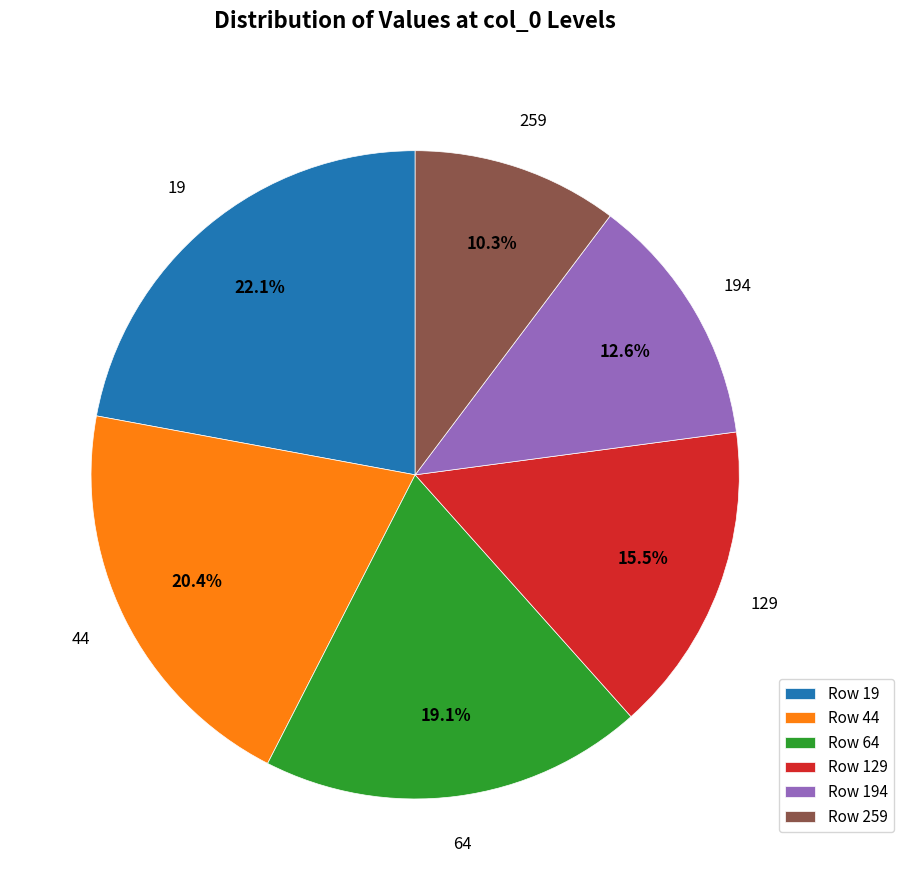

What percentage do Row 194 and Row 44 together represent?

33.0%